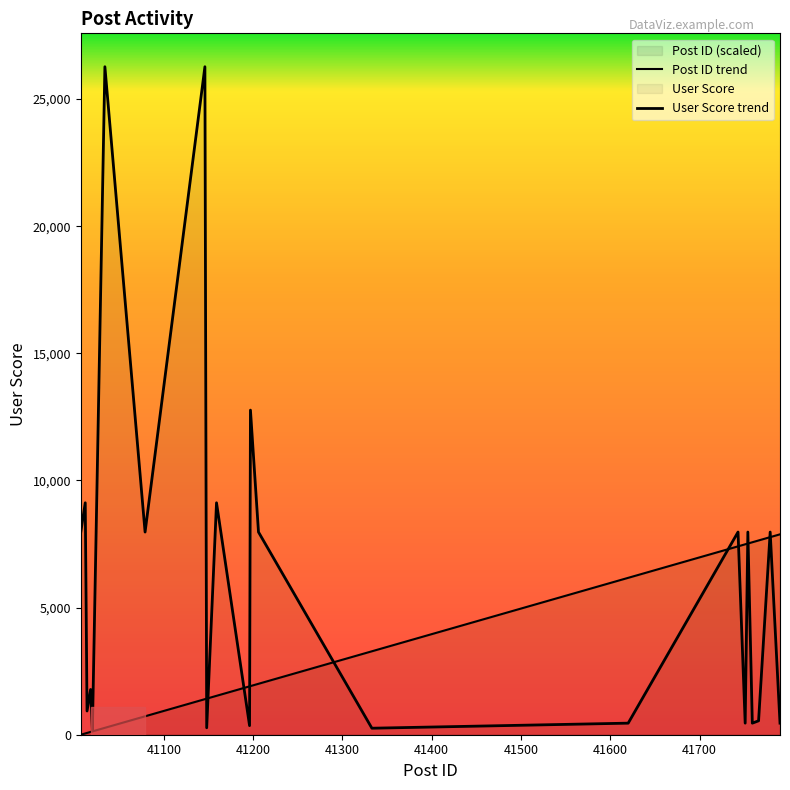

Count the number of categories in the chart.

22